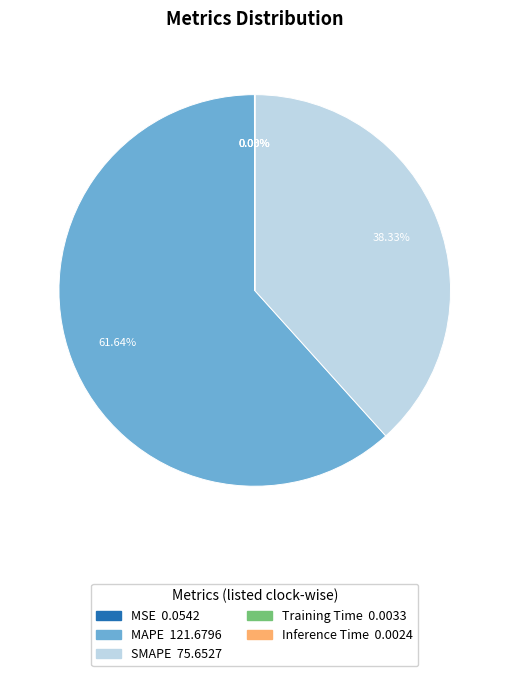

Does any single category account for the majority?

Yes